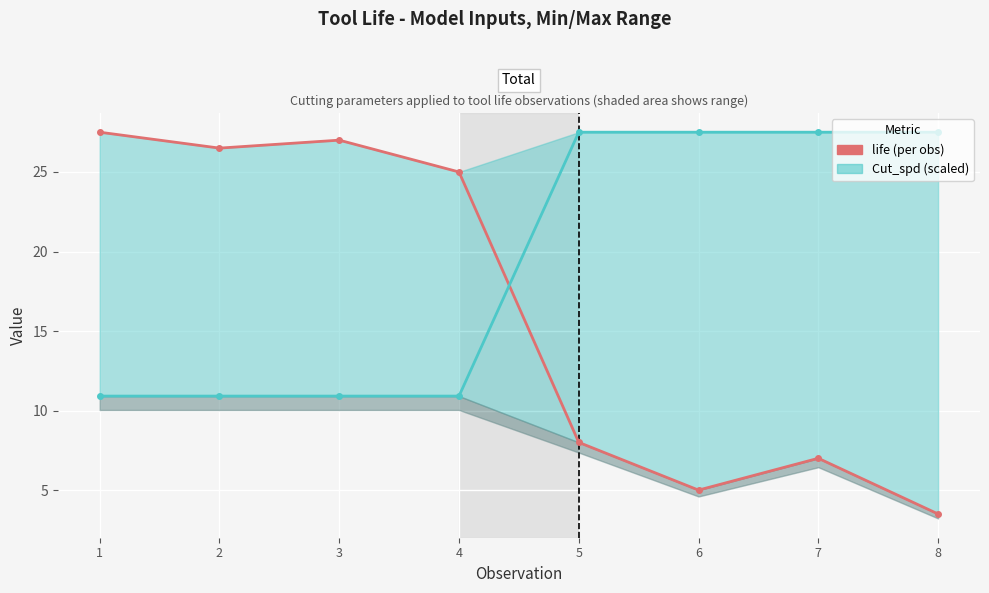

Rank the series by their maximum value, from highest to lowest.

life, Cut_spd (scaled)